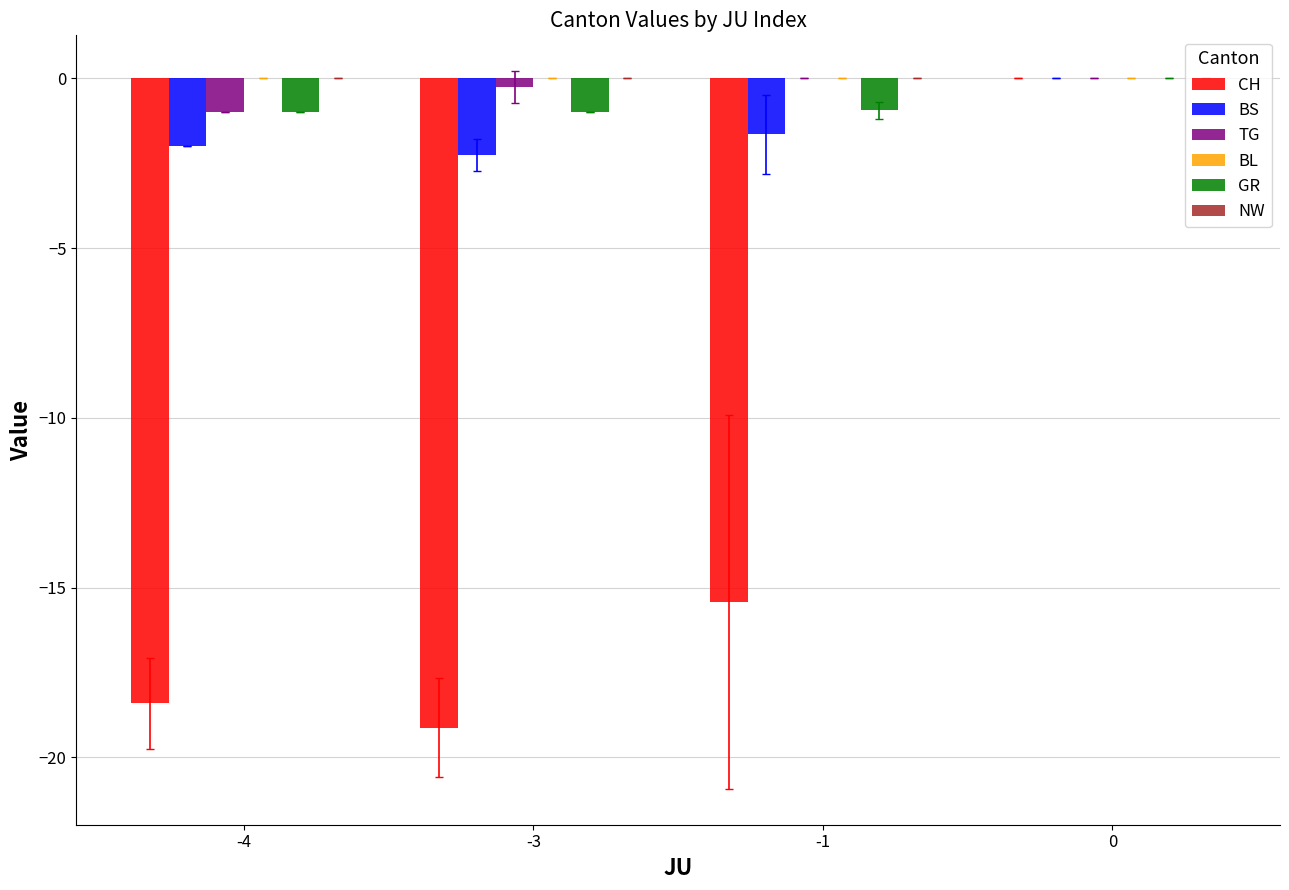

What value does the BS series have at -1?

-1.6